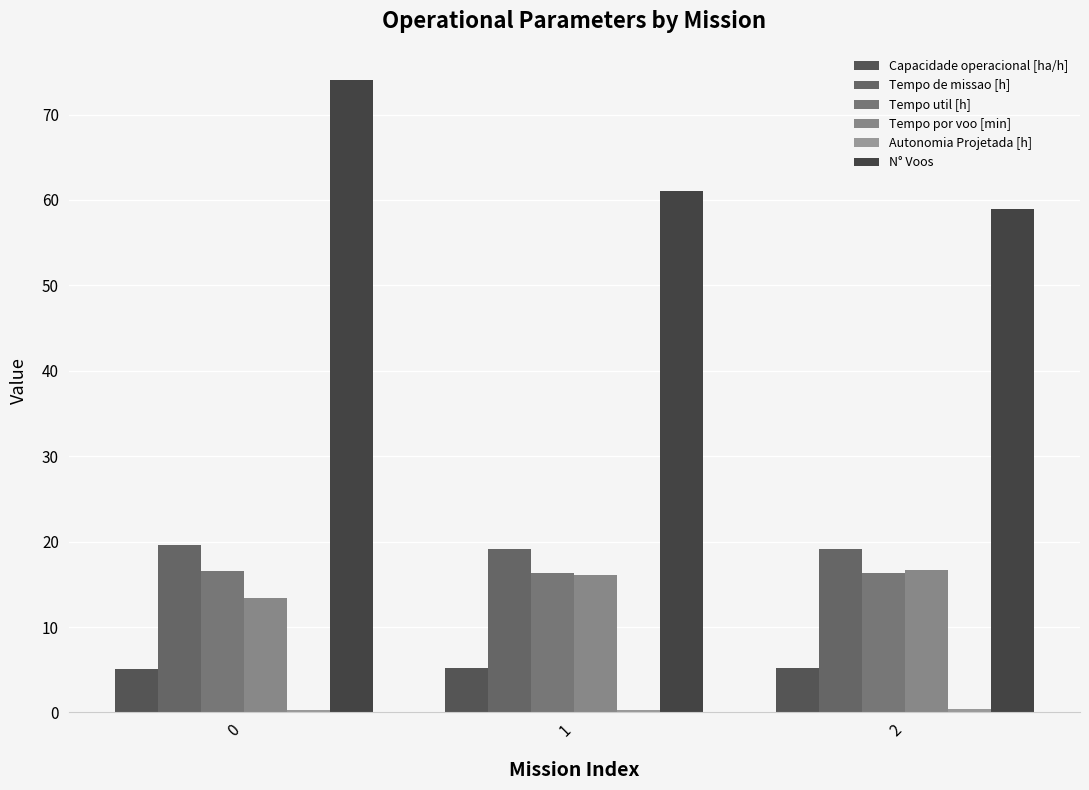

Reading right to left, list all the values displayed in this chart.

Capacidade operacional [ha/h]: 5.2	5.2	5.1
Tempo de missao [h]: 19.1	19.1	19.6
Tempo util [h]: 16.3	16.4	16.6
Tempo por voo [min]: 16.6	16.1	13.4
Autonomia Projetada [h]: 0.4	0.3	0.2
N° Voos: 59.0	61.0	74.0